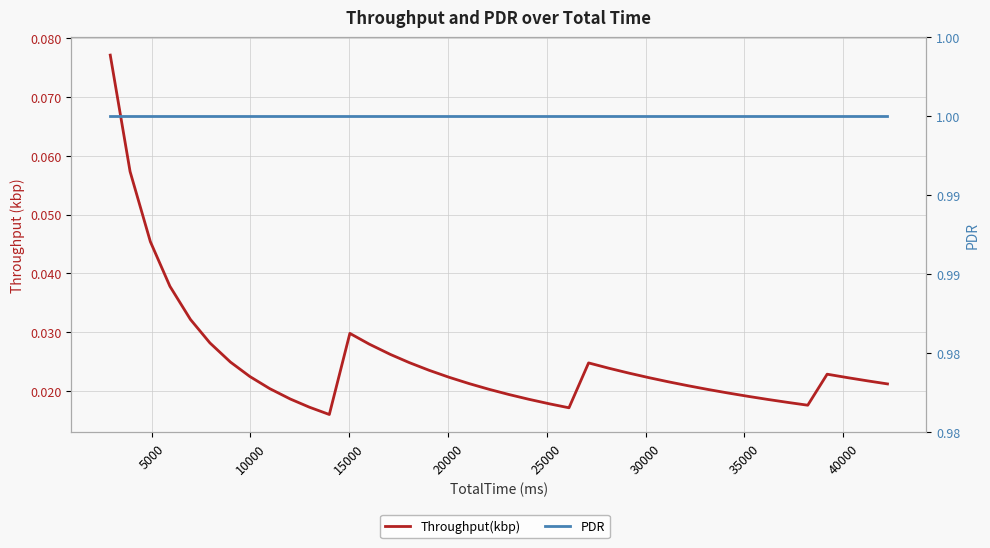

Which series has the largest range (max minus min)?

Throughput(kbp)